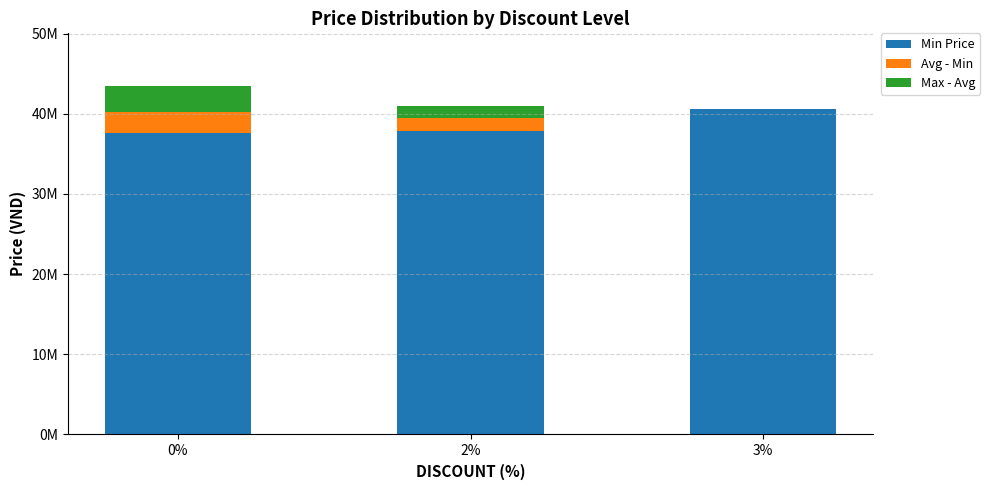

What is the sum of all Max - Avg values?

4792942.9